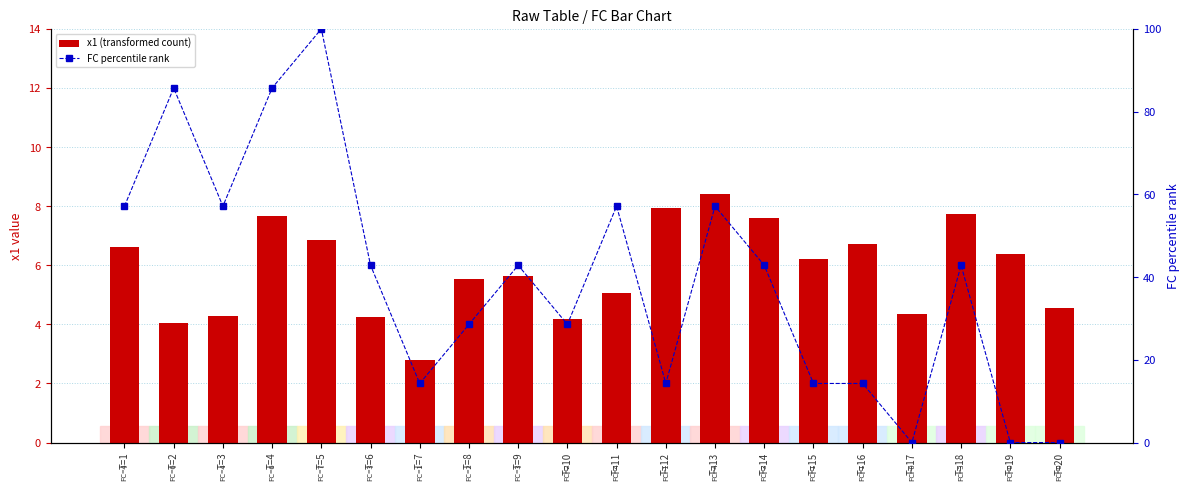

Reading left to right, transcribe all the data shown in this chart.

x1 (transformed count): T=1=6.6	T=2=4.1	T=3=4.3	T=4=7.7	T=5=6.9	T=6=4.3	T=7=2.8	T=8=5.5	T=9=5.6	T=10=4.2	T=11=5.1	T=12=7.9	T=13=8.4	T=14=7.6	T=15=6.2	T=16=6.7	T=17=4.3	T=18=7.7	T=19=6.4	T=20=4.6
FC percentile rank: T=1=57.1	T=2=85.7	T=3=57.1	T=4=85.7	T=5=100.0	T=6=42.9	T=7=14.3	T=8=28.6	T=9=42.9	T=10=28.6	T=11=57.1	T=12=14.3	T=13=57.1	T=14=42.9	T=15=14.3	T=16=14.3	T=17=0.0	T=18=42.9	T=19=0.0	T=20=0.0